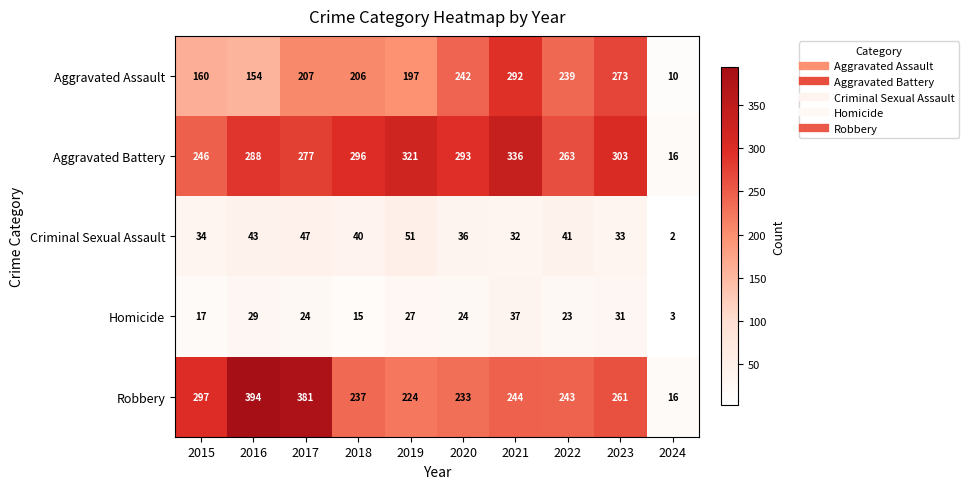

Rank the series by their maximum value, from highest to lowest.

Robbery, Aggravated Battery, Aggravated Assault, Criminal Sexual Assault, Homicide